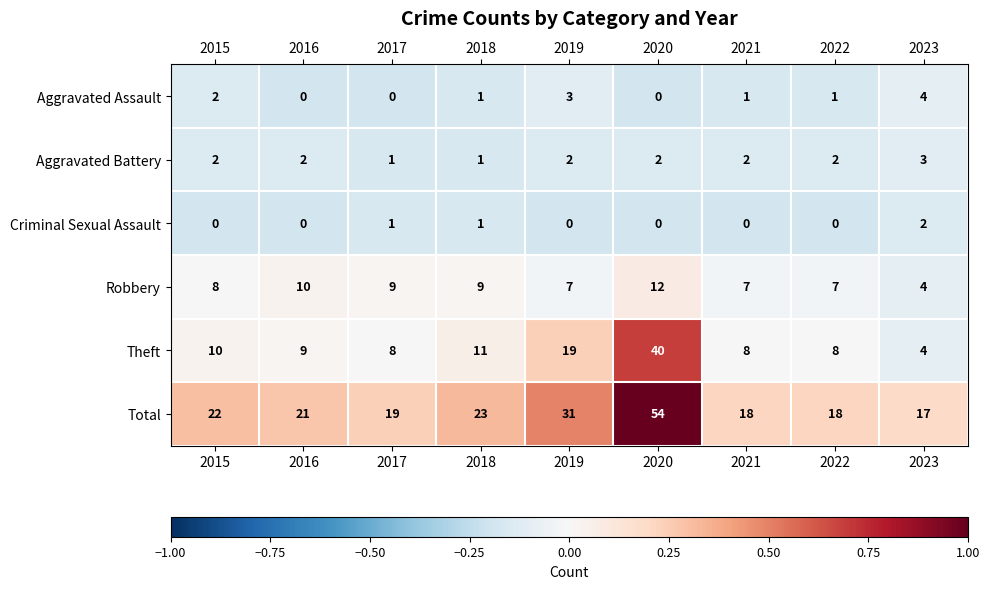

The Criminal Sexual Assault series shows 1 at 2015. True or false?

False